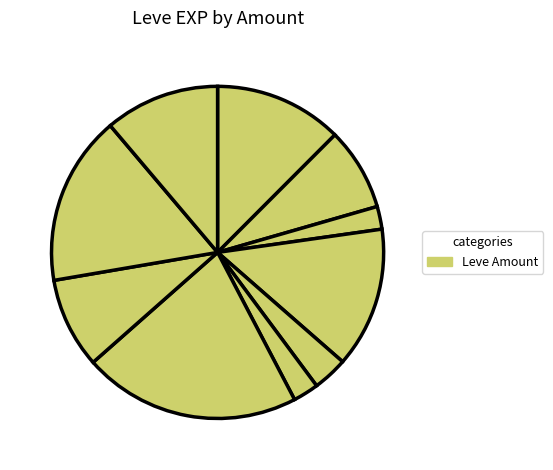

How many slices are in this pie chart?

10